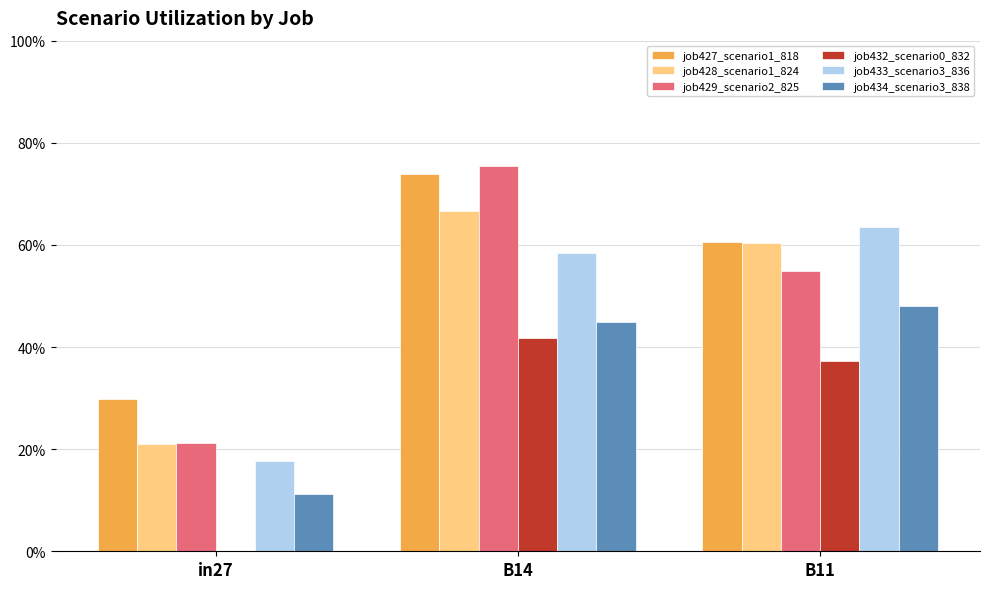

Does the chart contain stacked bars?

No